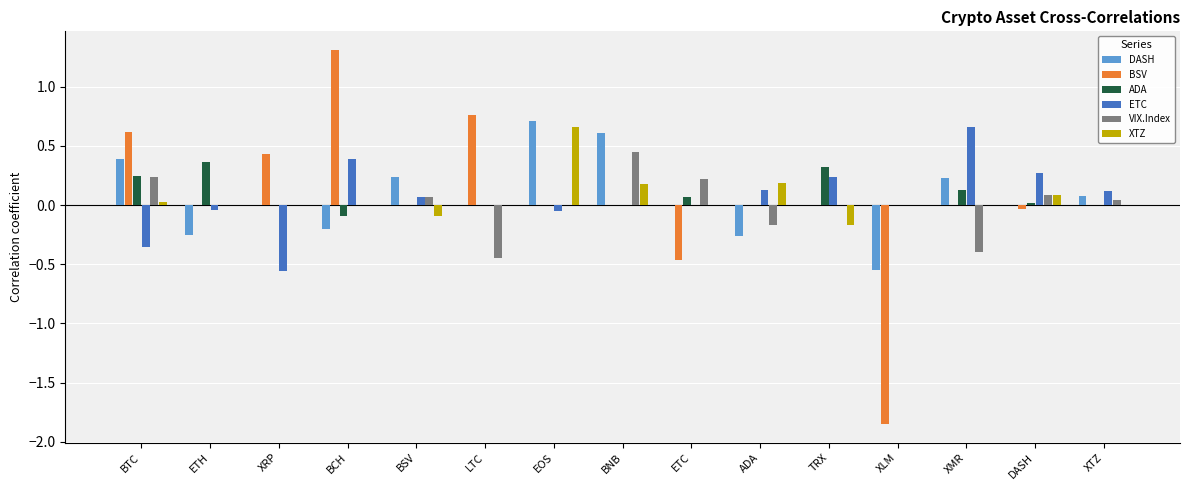

Which category has the highest value across all series?

BCH